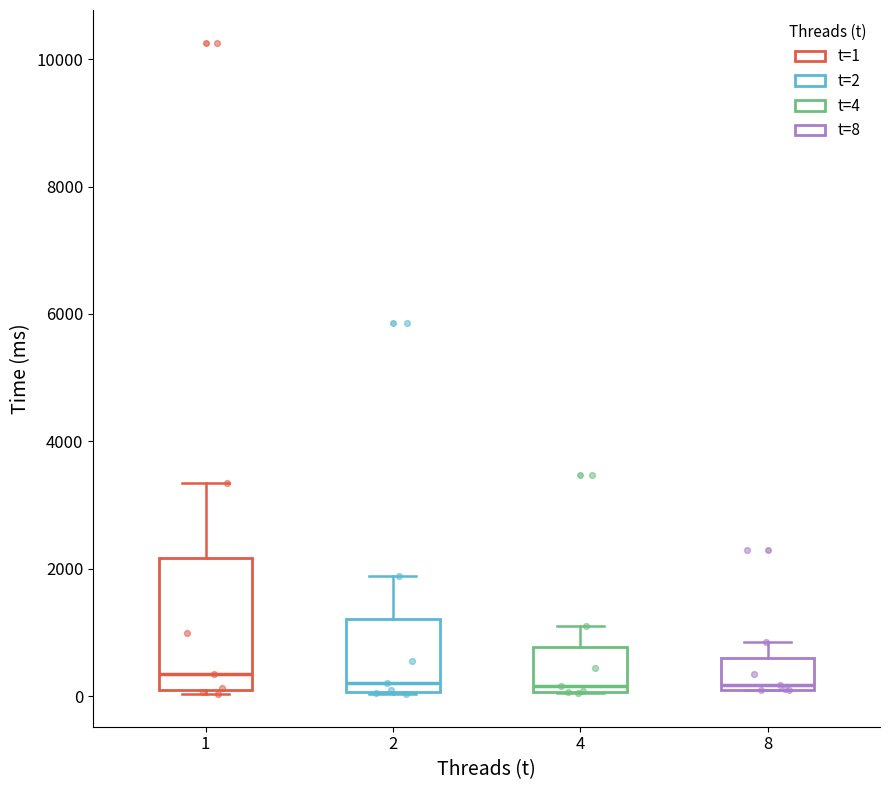

Reading left to right, transcribe this box plot: for each box, give where its median line is, the range the box spans, and where its two whiskers end, as read against the y-axis. The values are not printed on the chart, so give them approximately, as read against the axis.

1: median 400, box 0 to 2200, whiskers 0 (just below the box's lower edge) to 3400
2: median 200, box 0 to 1200, whiskers 0 to 1800
4: median 200, box 0 to 800, whiskers 0 to 1200
8: median 200 (just above the box's lower edge), box 200 to 600, whiskers 0 to 800